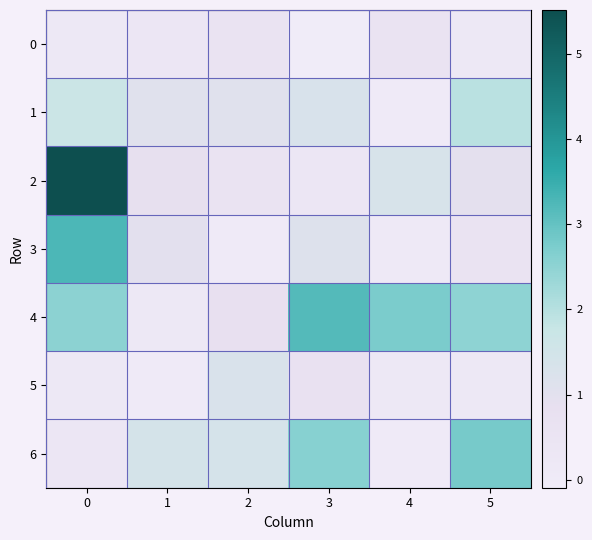

At how many categories does at least one series exceed 3?

2